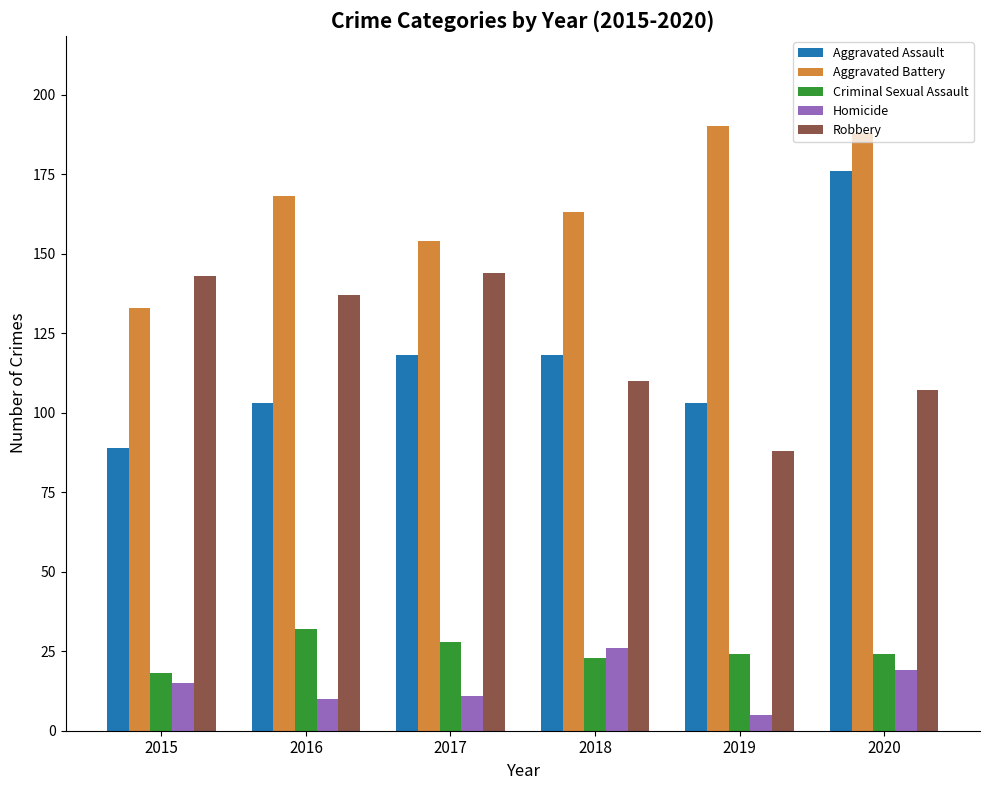

Are the bars horizontal?

No